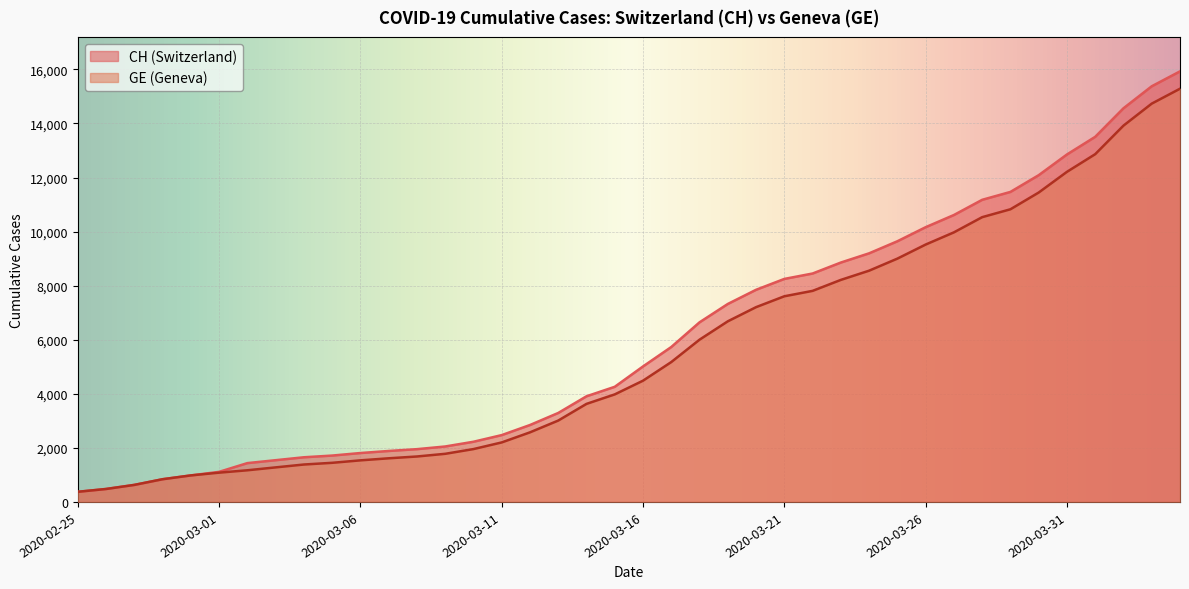

Rank the series at 2020-03-29 from highest to lowest value.

CH, GE